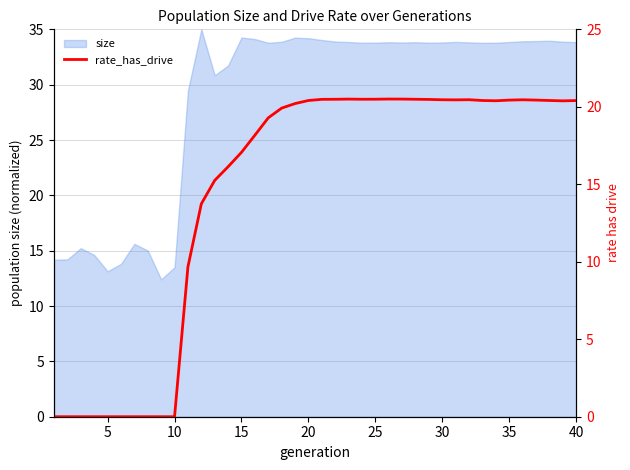

What is the lowest value of the size series?

12.4